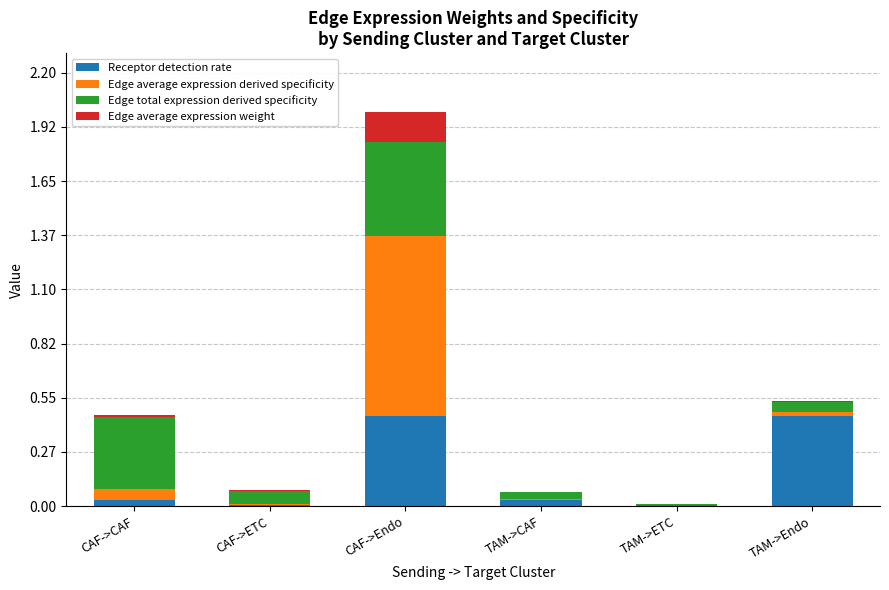

What is the sum of all Receptor detection rate values?

1.0